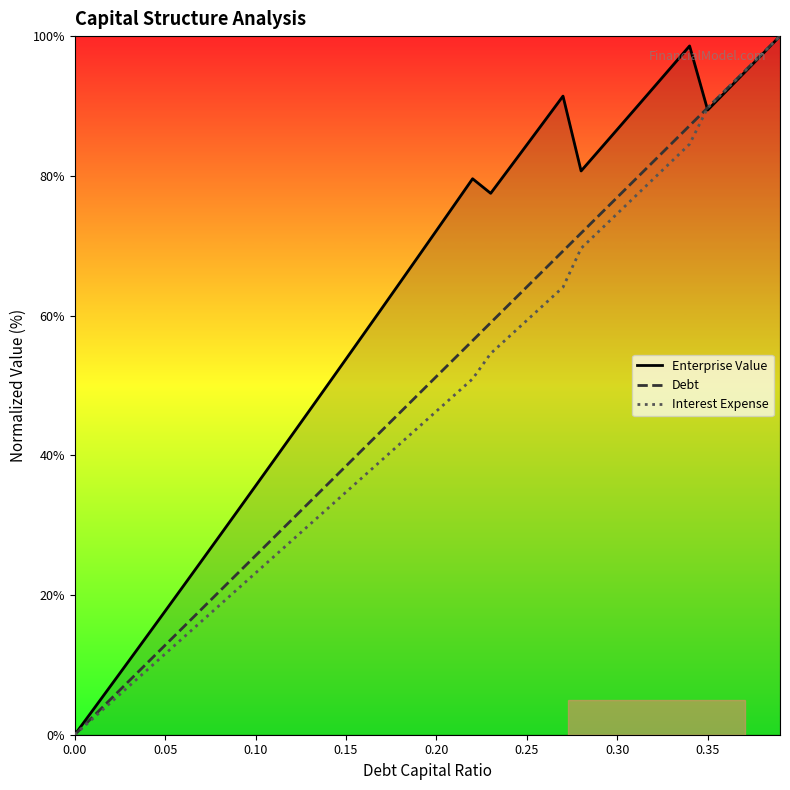

List the series in order of their overall mean, highest first.

Enterprise Value, Debt, Interest Expense